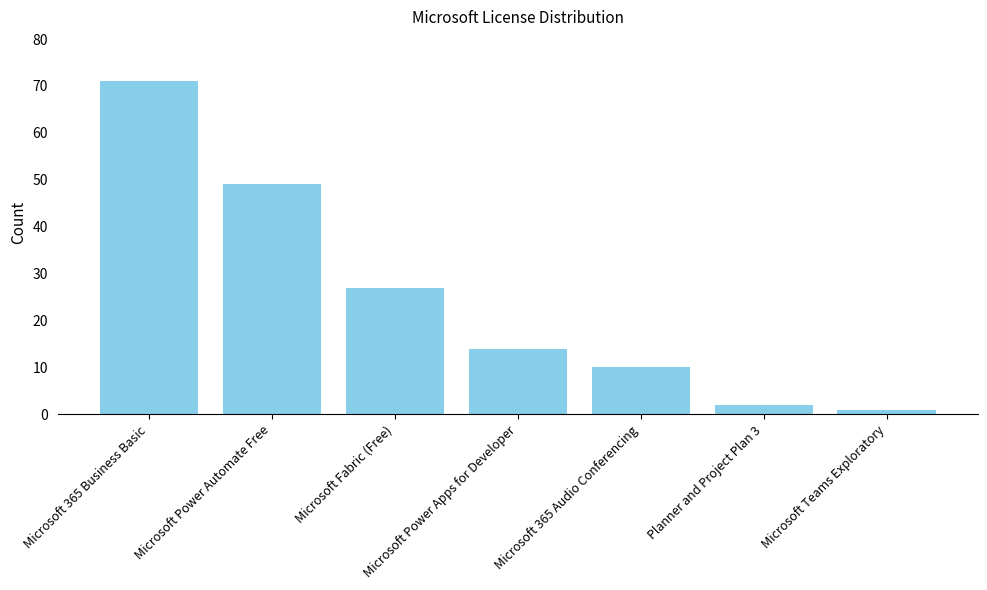

Reading right to left, transcribe all the data shown in this chart.

Microsoft Teams Exploratory=1	Planner and Project Plan 3=2	Microsoft 365 Audio Conferencing=10	Microsoft Power Apps for Developer=14	Microsoft Fabric (Free)=27	Microsoft Power Automate Free=49	Microsoft 365 Business Basic=71